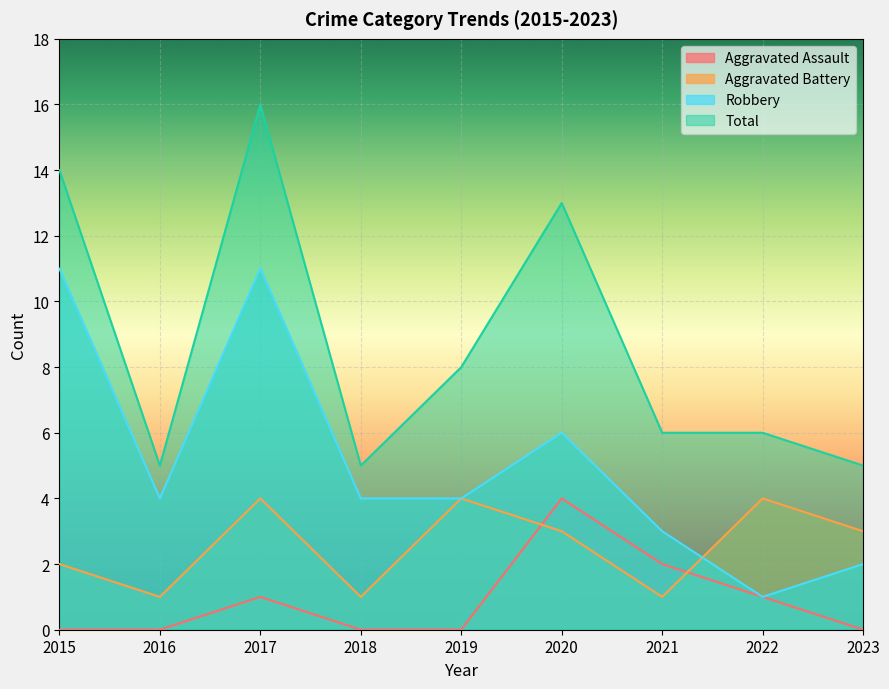

What is the average value of the Aggravated Battery series?

3